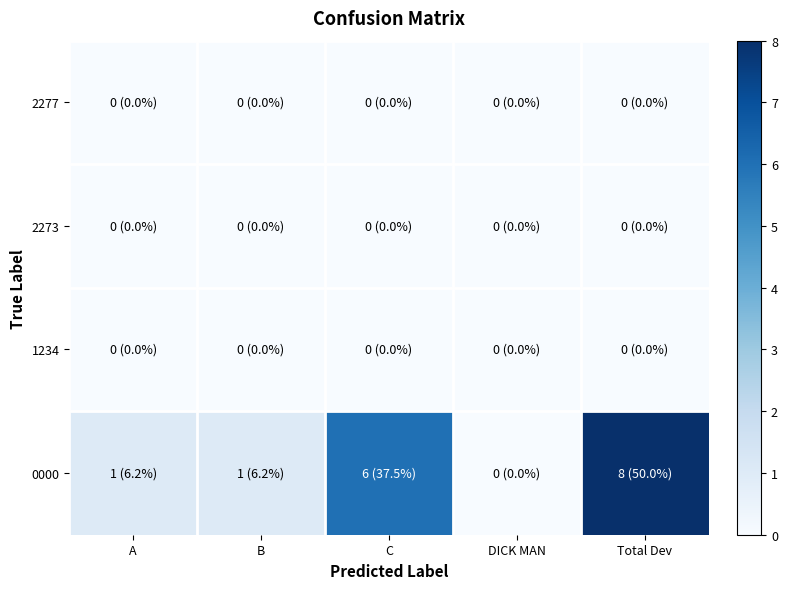

What is the spread (max minus min) of values at C?

6